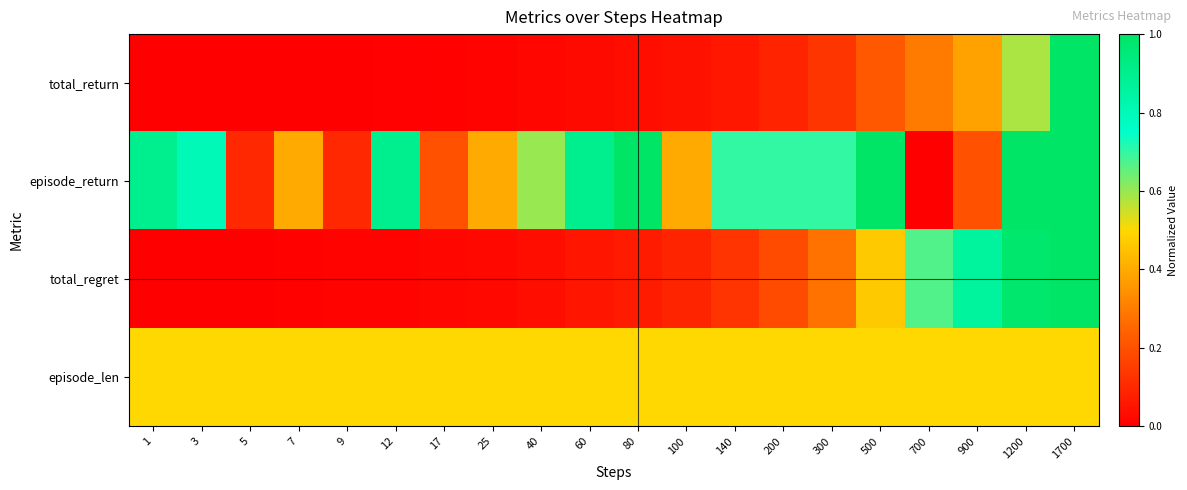

Between 12 and 200, which series saw the biggest shift?

episode_return